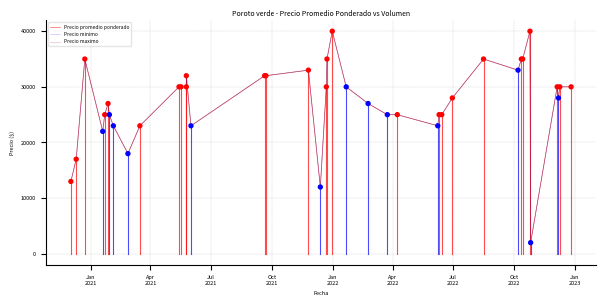

What are all the series names shown in the legend?

Precio promedio ponderado, Precio minimo, Precio maximo